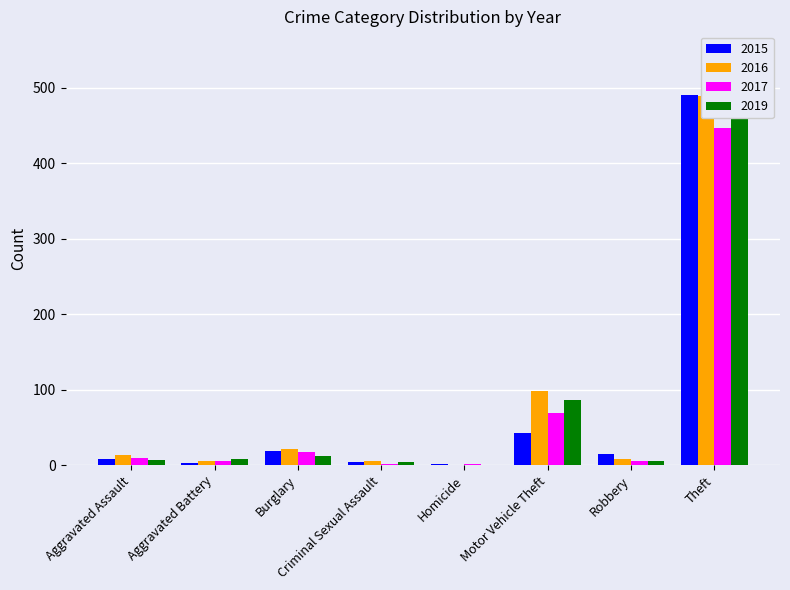

Rank the series at Burglary from highest to lowest value.

2016, 2015, 2017, 2019